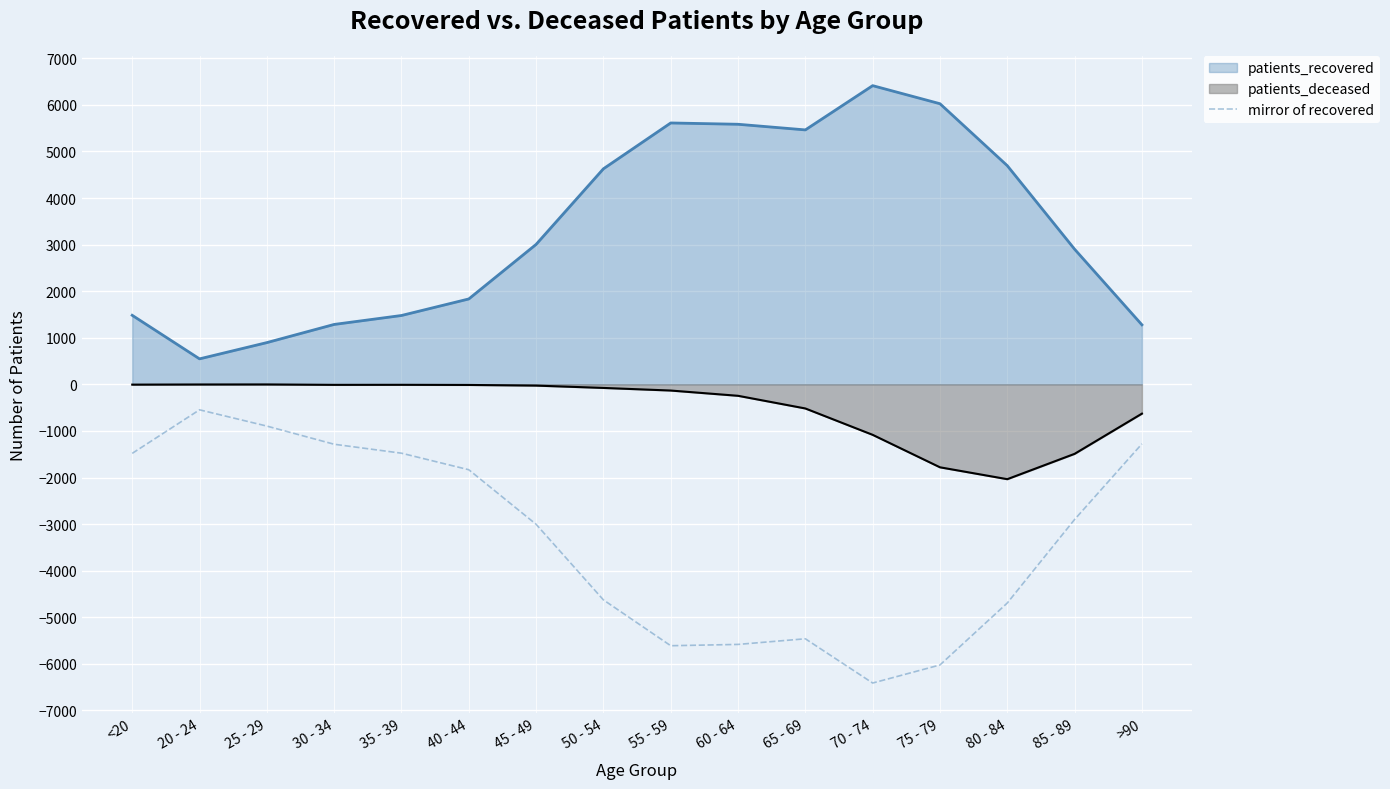

True or false: patients_recovered and patients_deceased intersect in this chart.

False